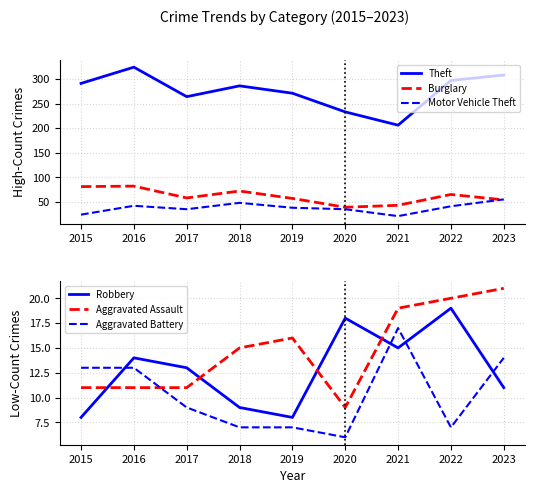

True or false: Aggravated Battery and Motor Vehicle Theft intersect in this chart.

False